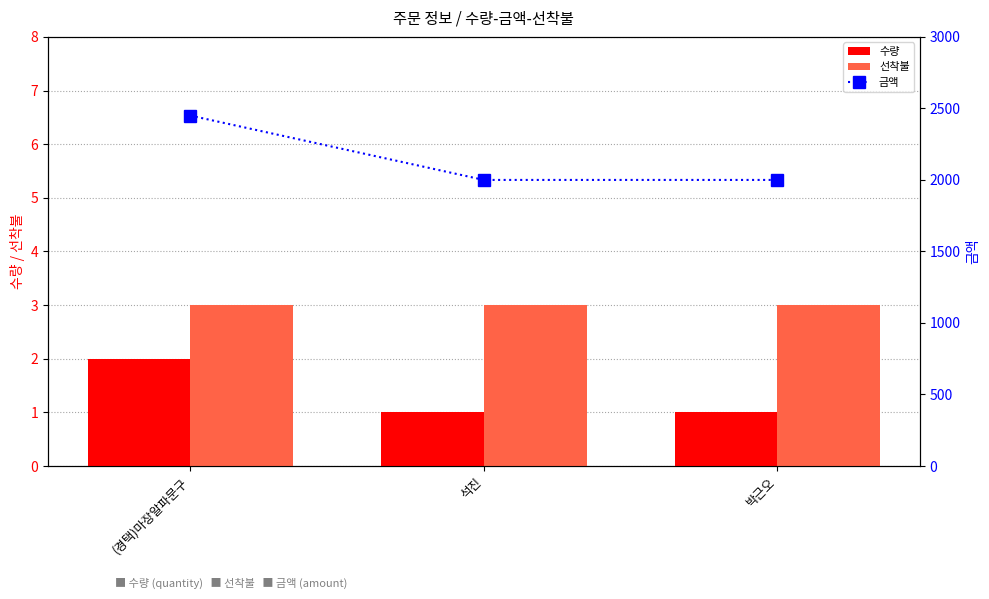

Which series has the largest range (max minus min)?

금액